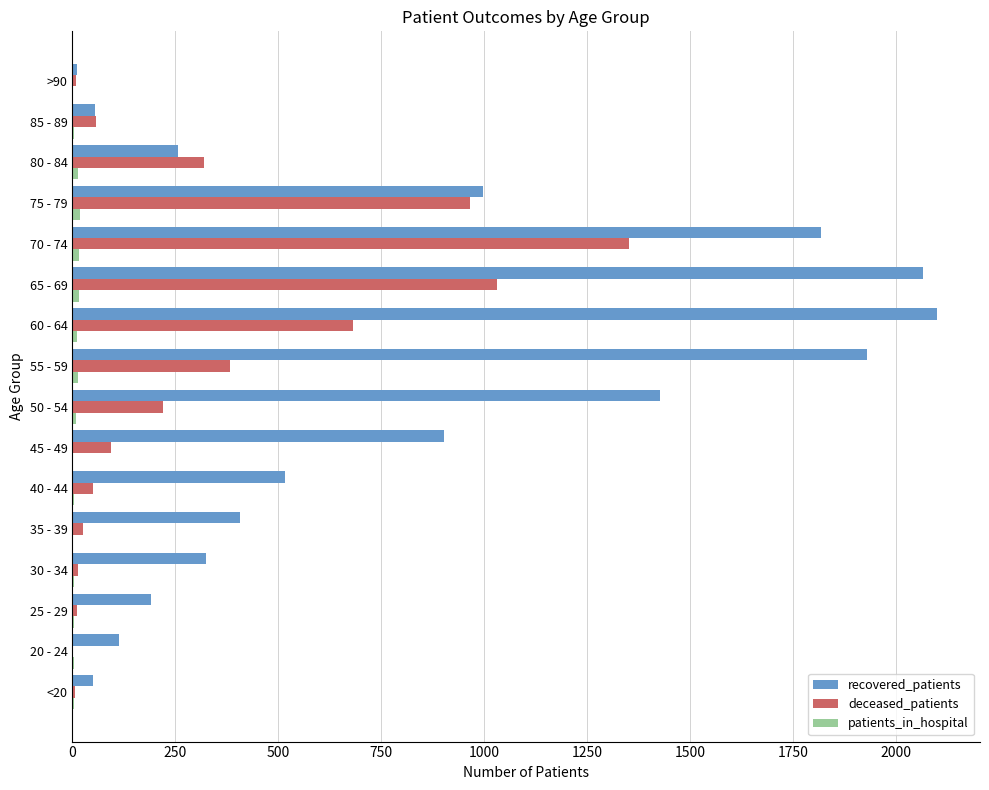

What is the sum of all recovered_patients values?

13157